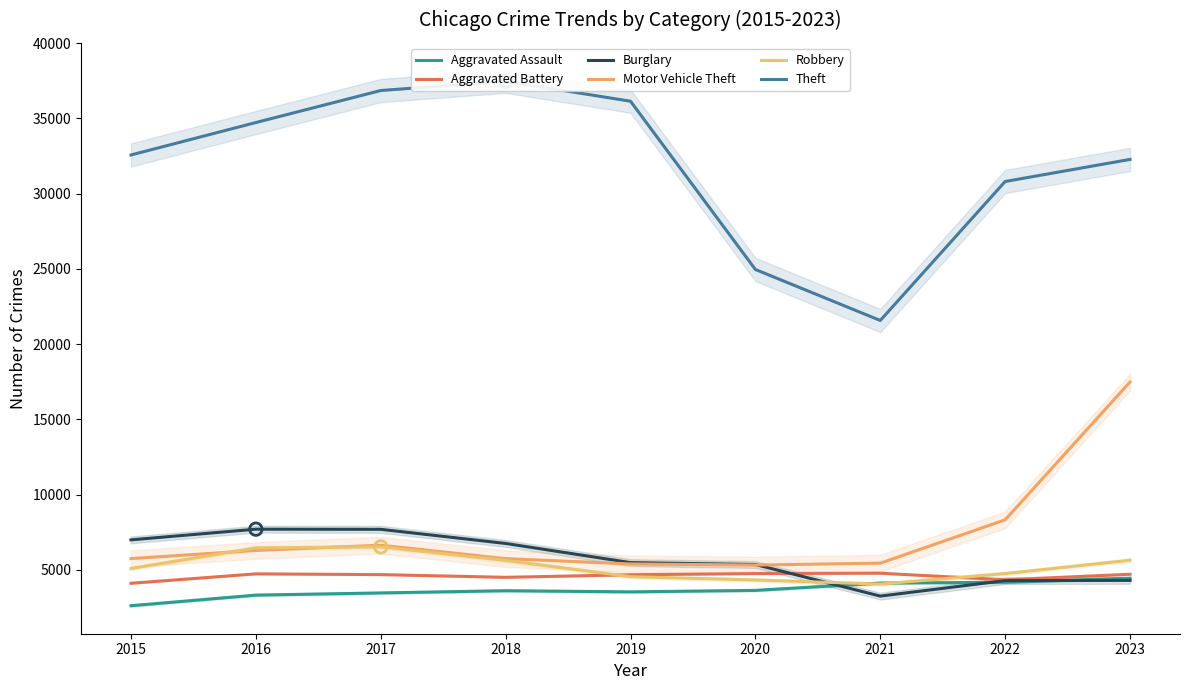

What is the total value across all series at 2023?

68860